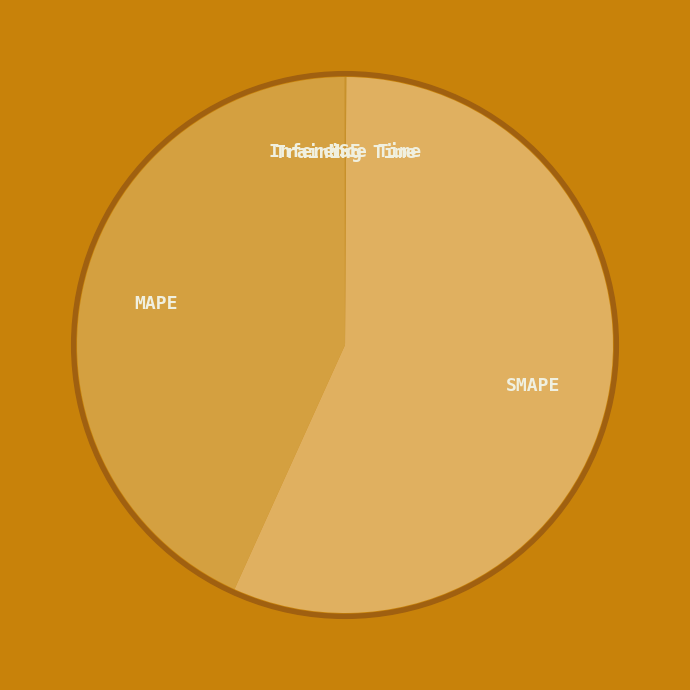

Combined, what portion of the pie is Training Time and Inference Time?

0.1%